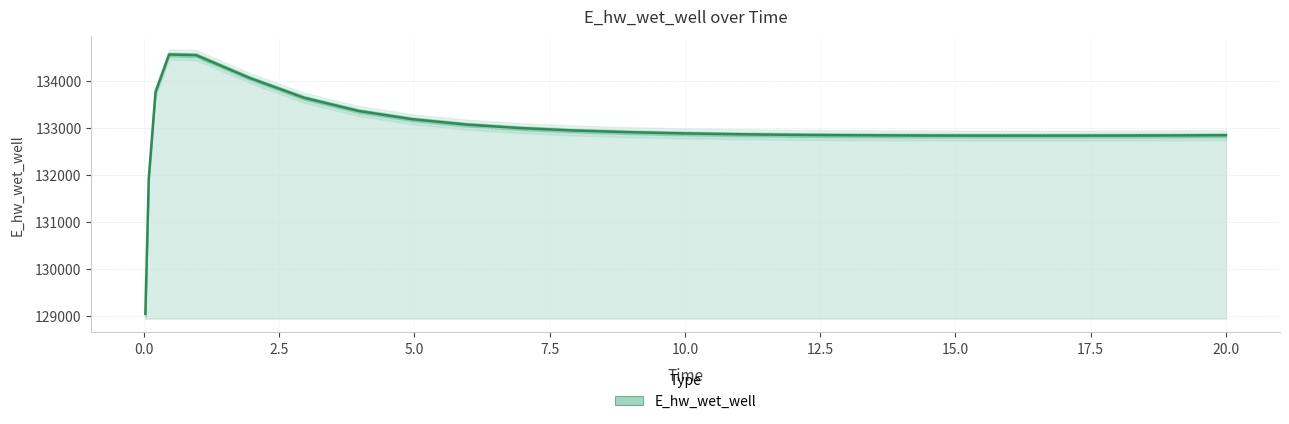

What is the maximum value for E_hw_wet_well?

134557.0